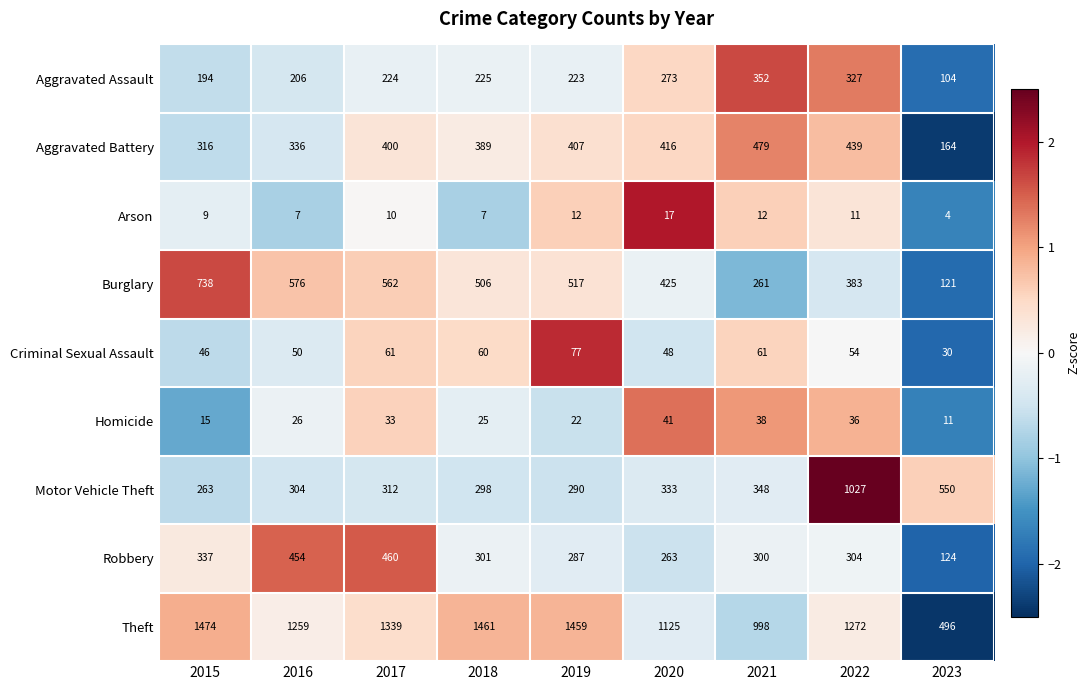

Read the Arson value at 2018, to the nearest 10.

10